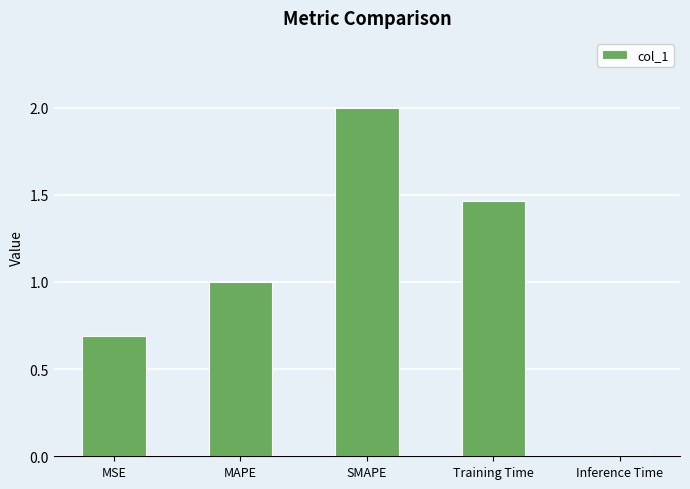

What is the change in value from MAPE to Inference Time?

-1.0